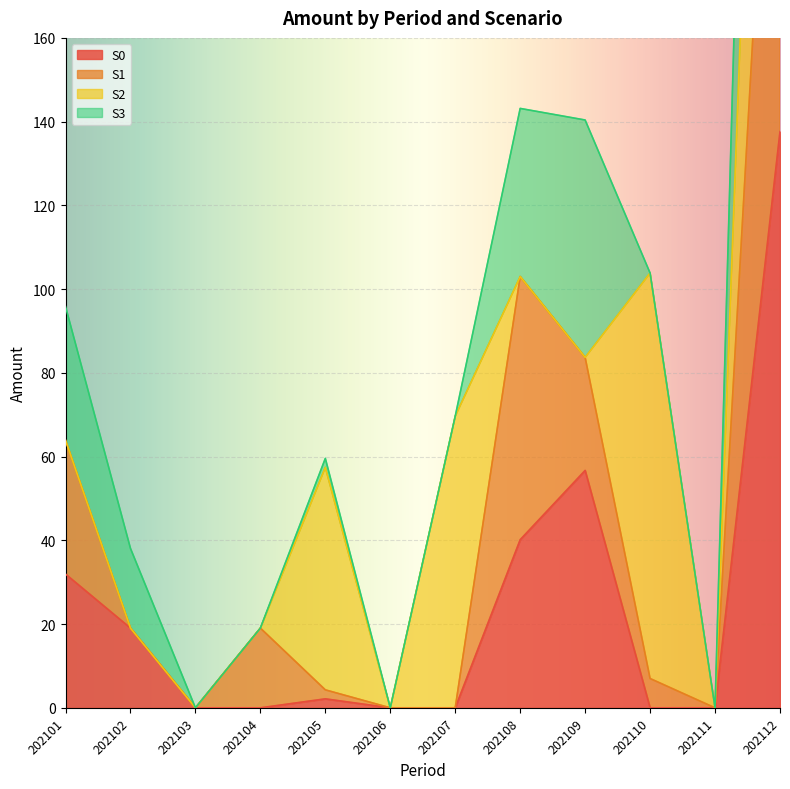

Which series has the largest total across all categories?

S1